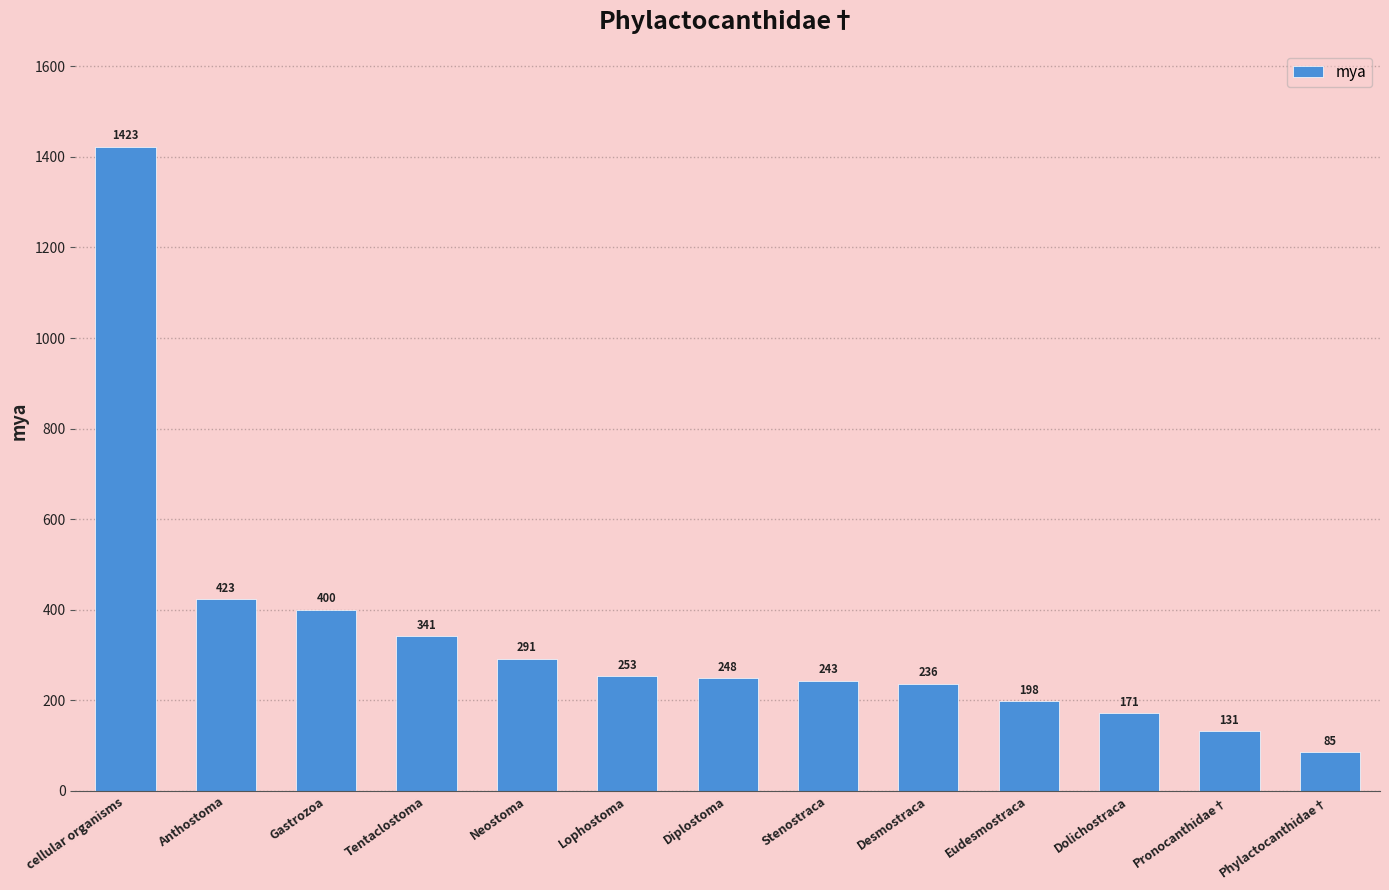

List the labels in order of value, smallest first.

Phylactocanthidae†, Pronocanthidae†, Dolichostraca, Eudesmostraca, Desmostraca, Stenostraca, Diplostoma, Lophostoma, Neostoma, Tentaclostoma, Gastrozoa, Anthostoma, cellular organisms